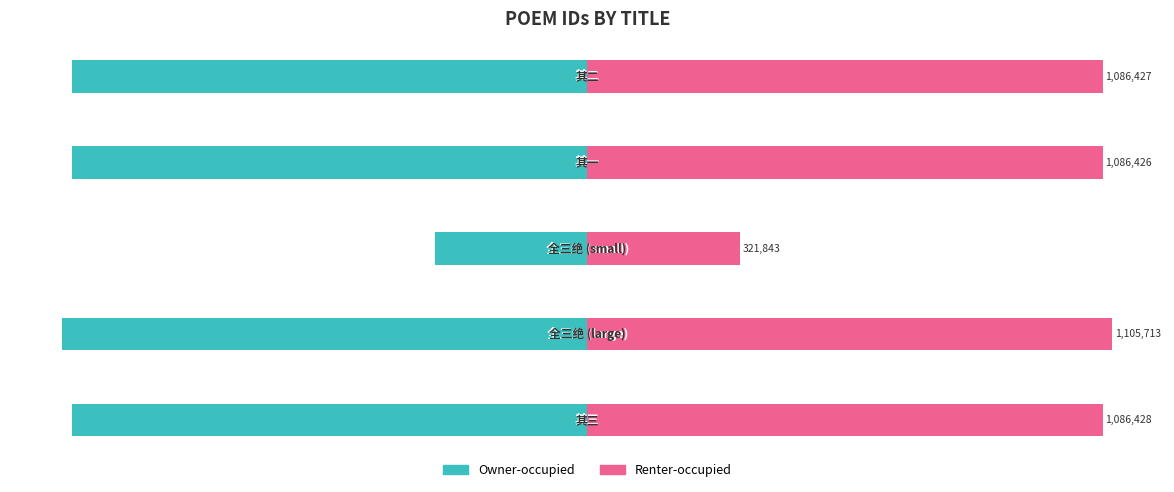

How many data points in Owner-occupied are above -1086427?

2